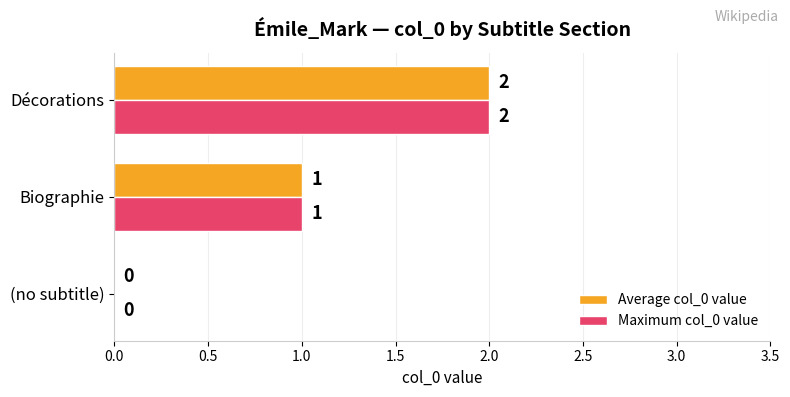

How many data points does each series have?

3